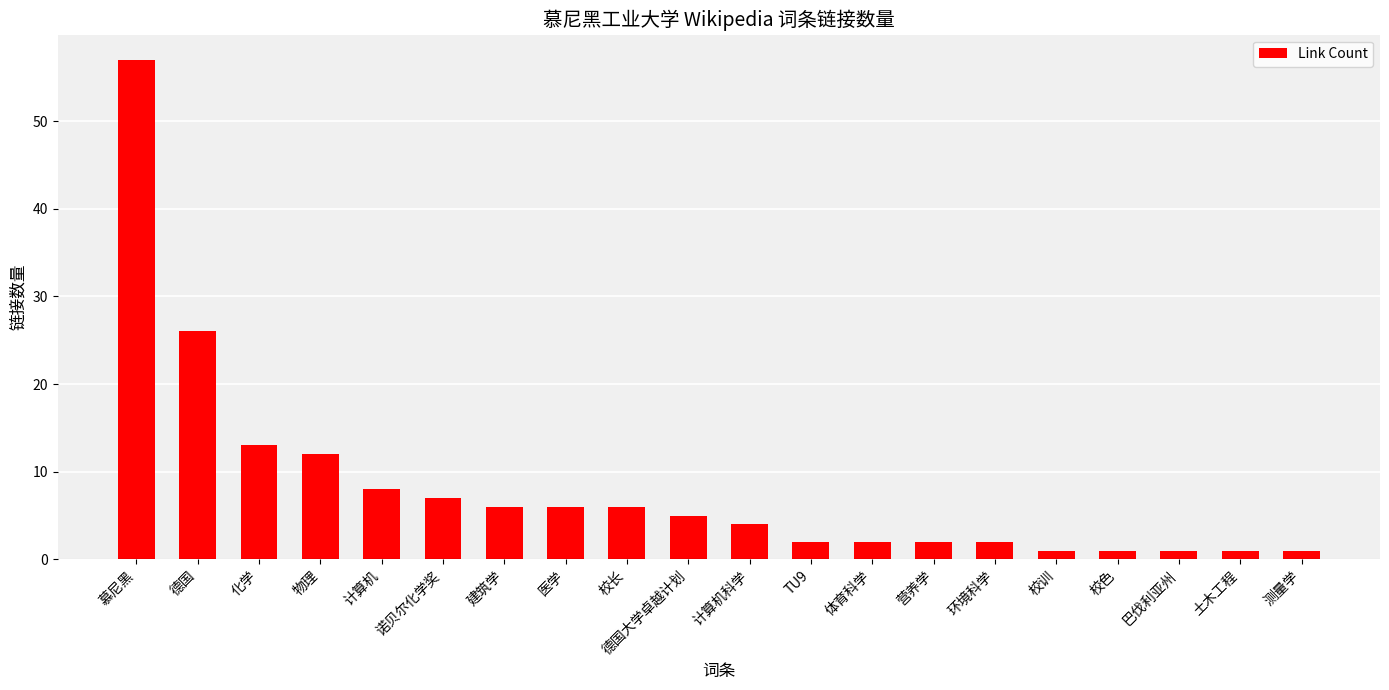

What is the difference between the maximum and minimum values?

56